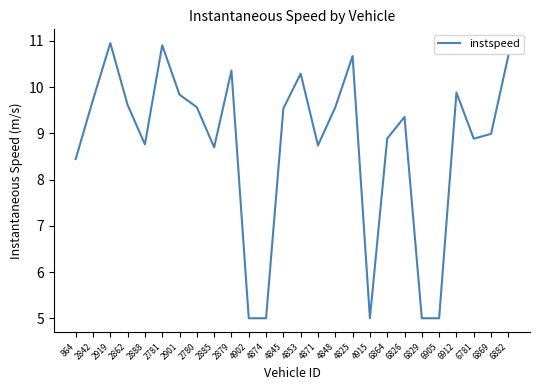

What is the minimum value shown in the chart?

5.0